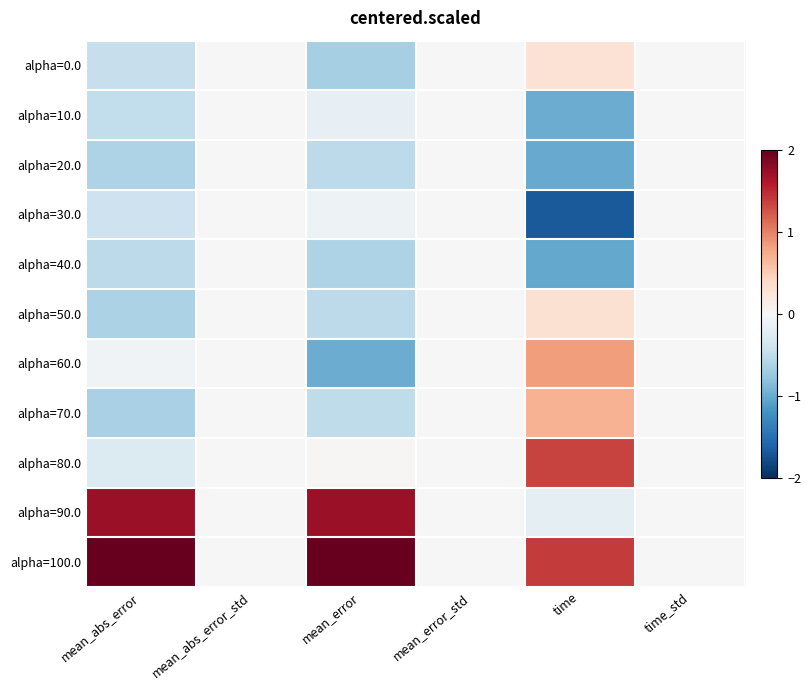

At which category does the chart reach its peak across all series?

mean_abs_error